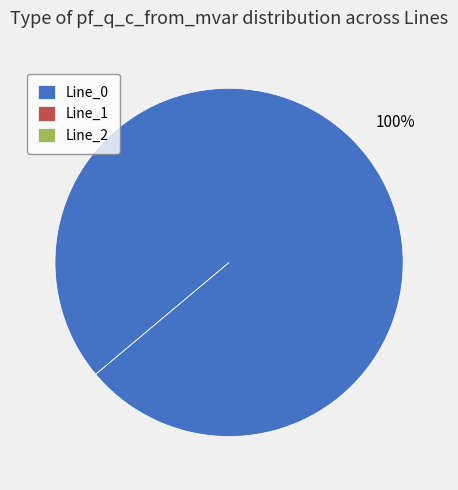

Combined, what portion of the pie is Line_0 and Line_2?

100.0%